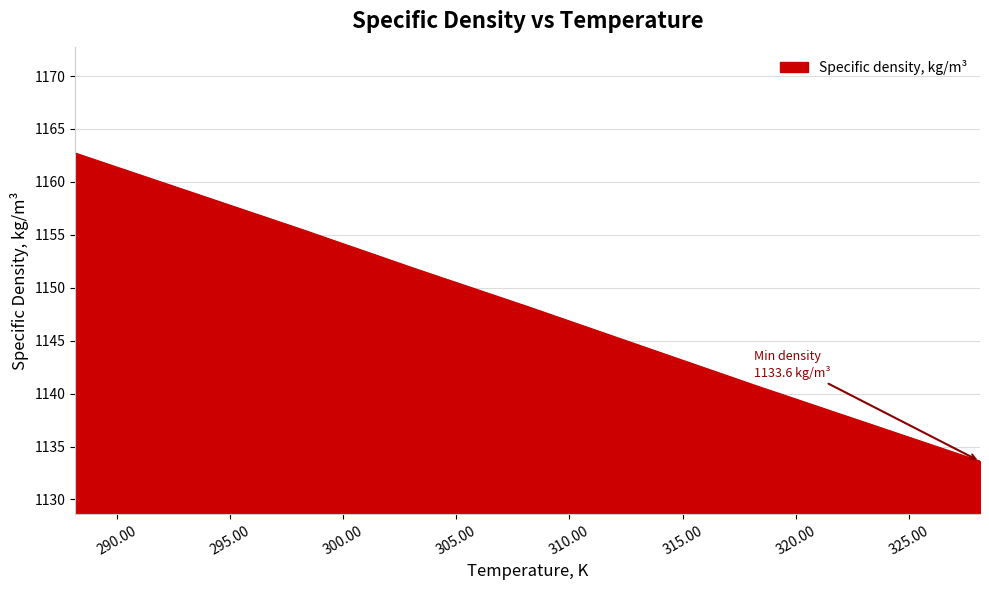

How many values are below 1148?

4